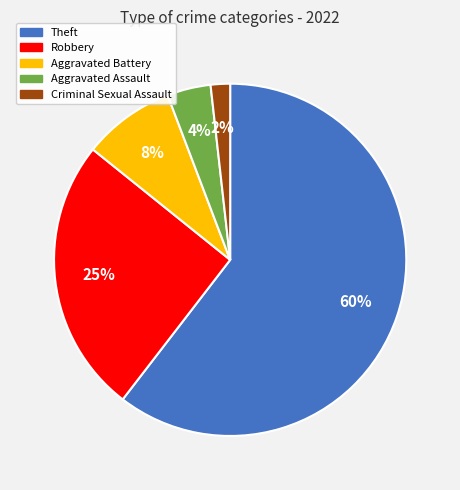

How many slices are in this pie chart?

5